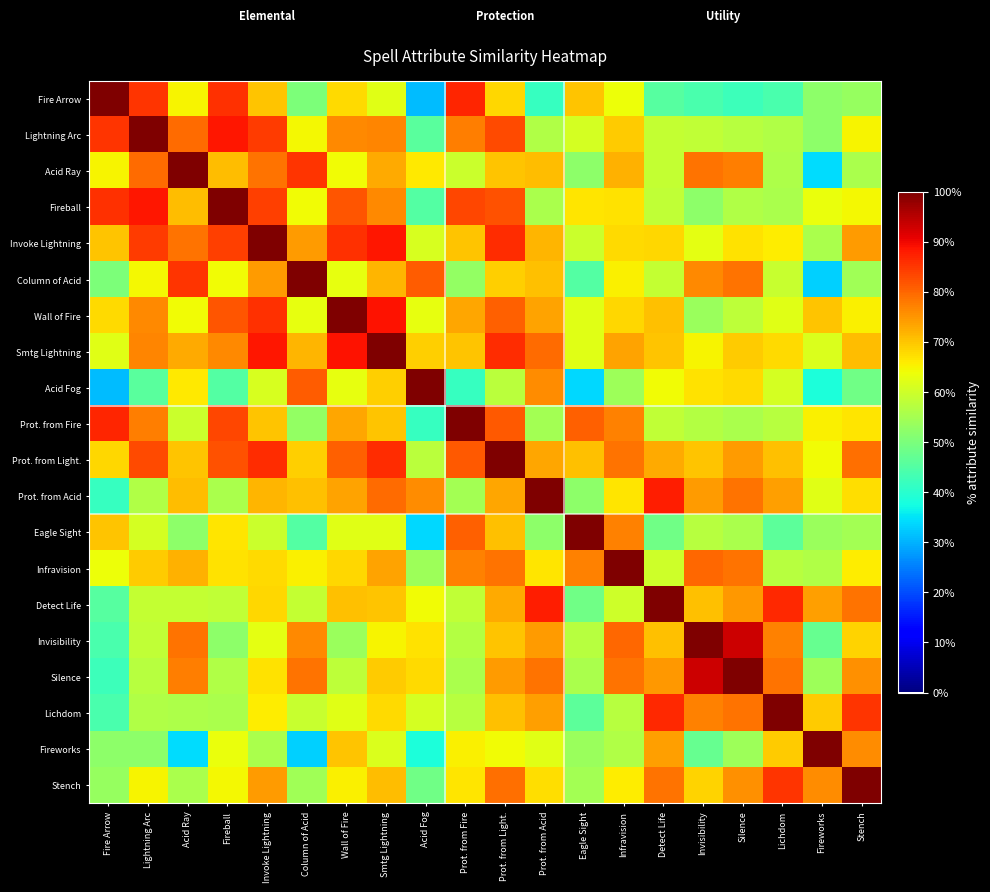

At which category is the sum across all series the highest?

Prot. from Light.